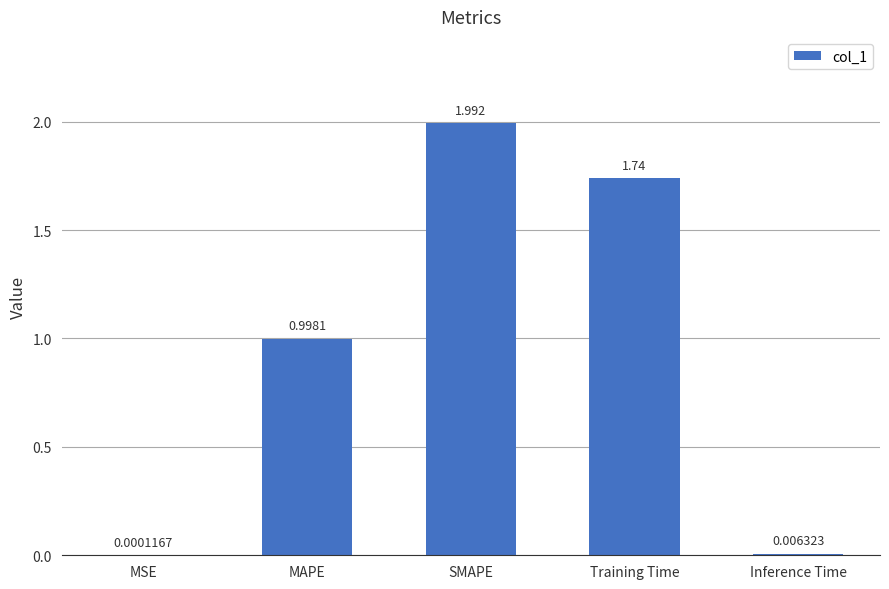

Which category has the highest value across all series?

SMAPE